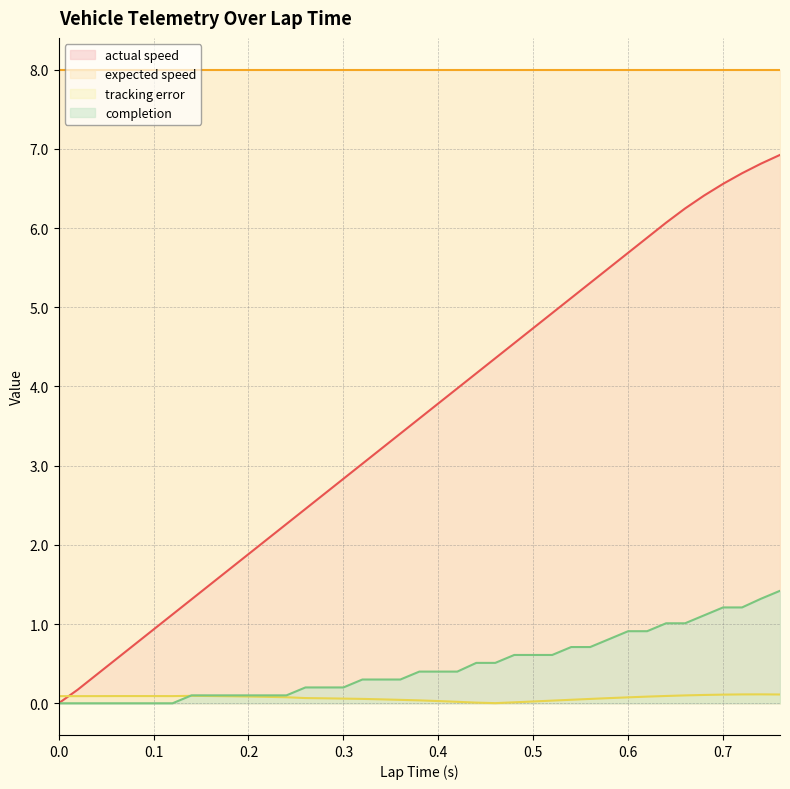

List the labels in order of completion value, largest first.

0.76, 0.74, 0.7, 0.72, 0.68, 0.64, 0.66, 0.6, 0.62, 0.58, 0.54, 0.56, 0.48, 0.5, 0.52, 0.44, 0.46, 0.38, 0.4, 0.42, 0.32, 0.34, 0.36, 0.26, 0.28, 0.3, 0.14, 0.16, 0.18, 0.2, 0.22, 0.24, 0.0, 0.0, 0.02, 0.04, 0.06, 0.08, 0.1, 0.12